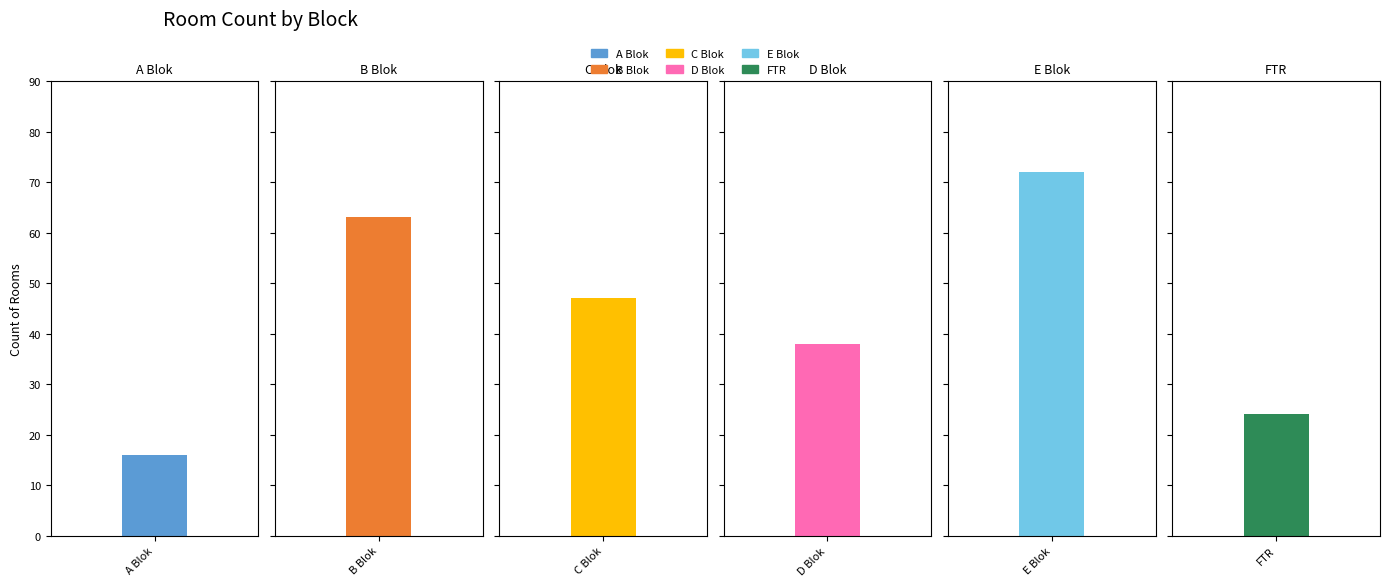

What position from the left is C Blok?

3